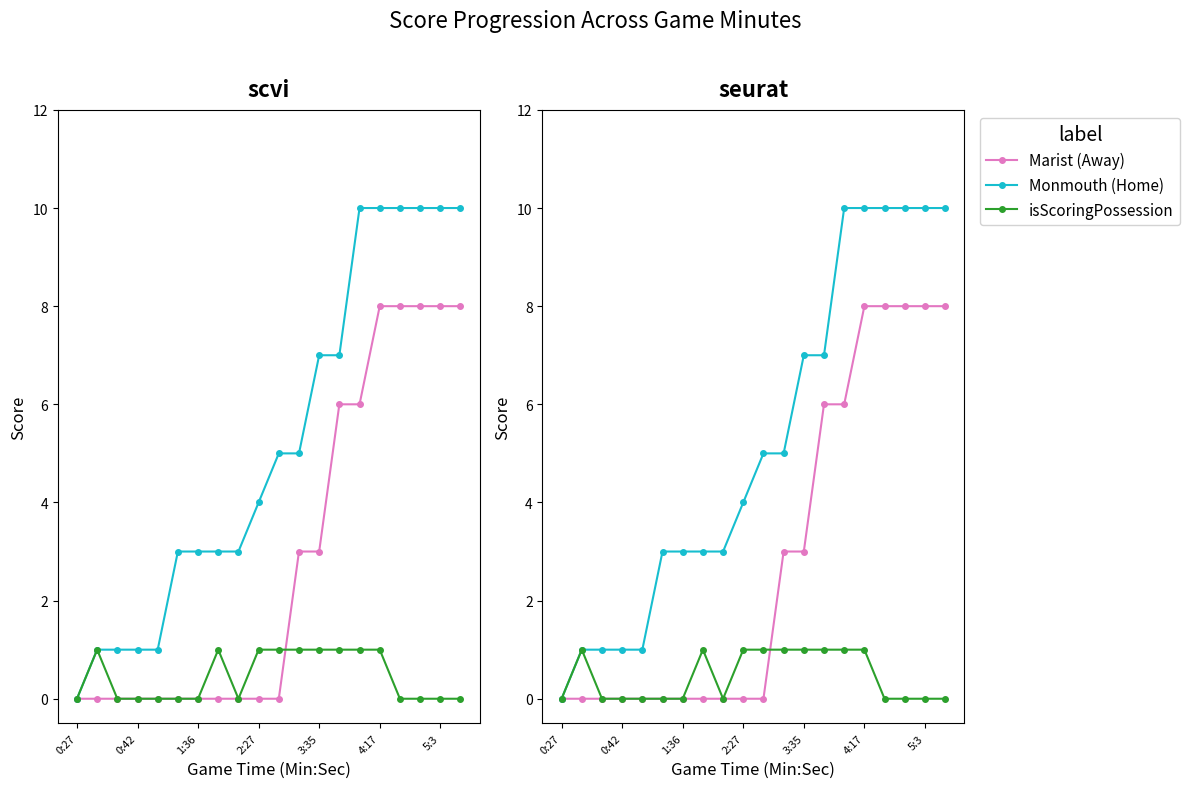

True or false: isScoringPossession and Monmouth (Home) cross at least once.

False